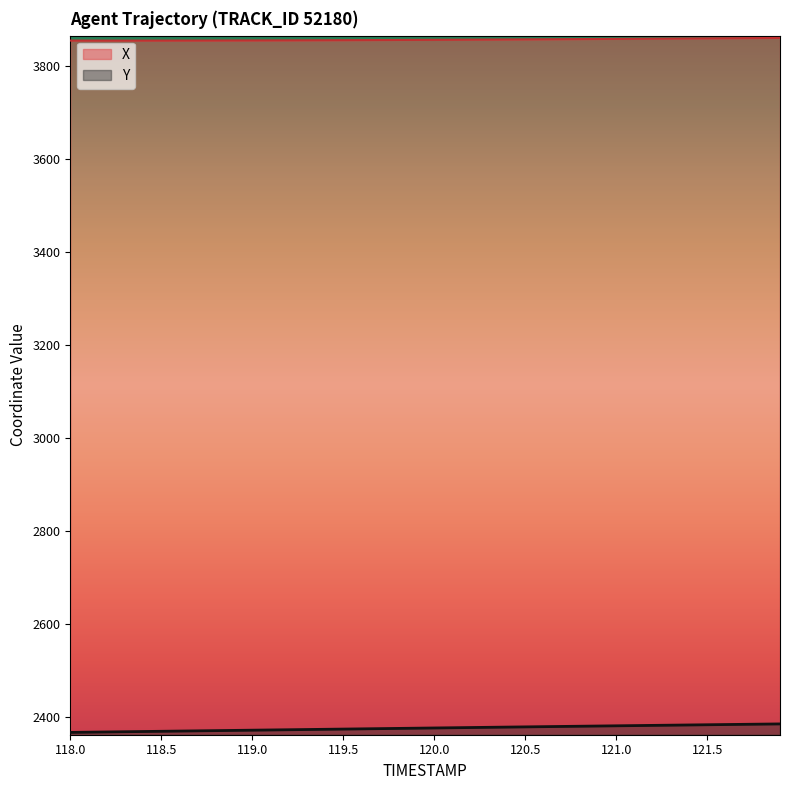

True or false: X has more than 0 points higher than both neighbors.

False